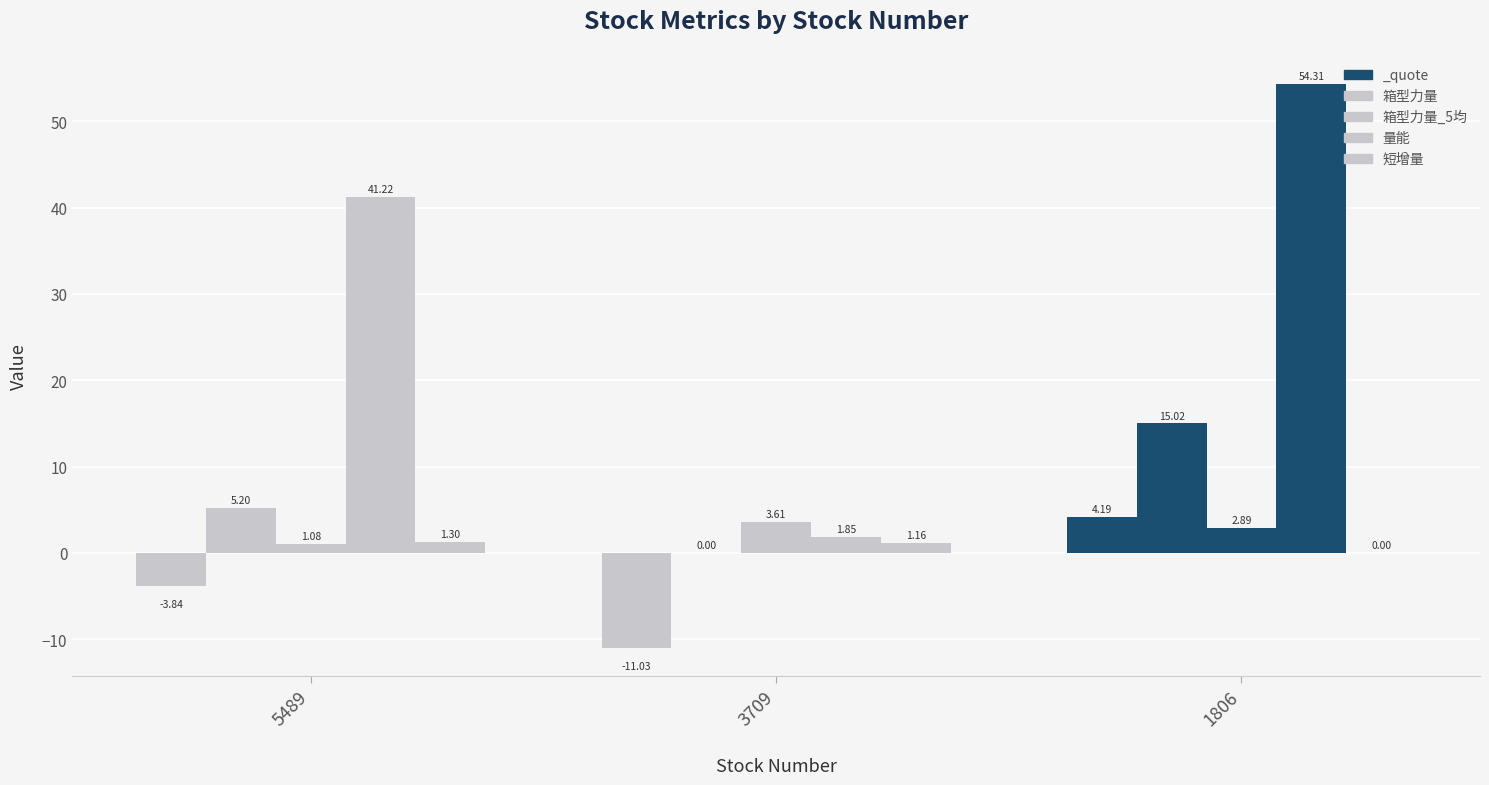

What is the difference between the maximum and minimum values in the 短增量 series?

1.3